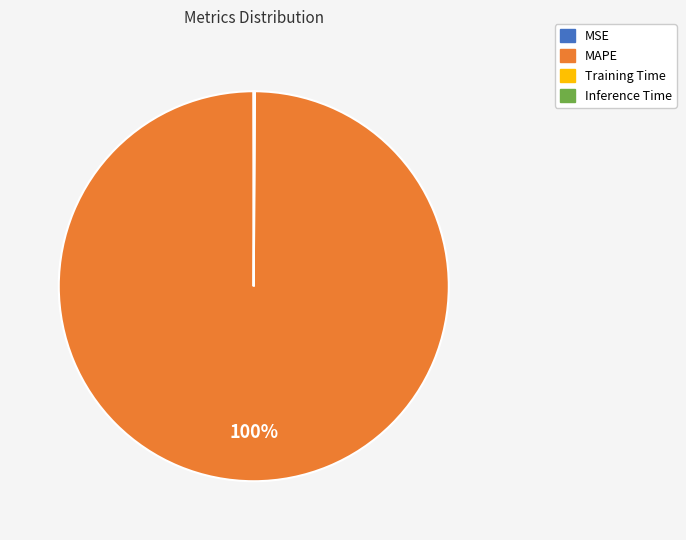

Which slice is the largest?

MAPE